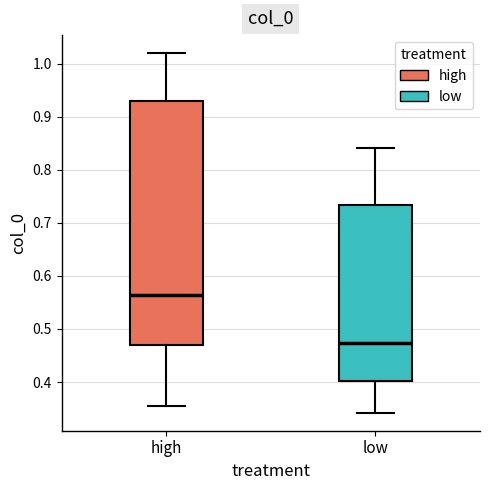

Comparing the boxes themselves (not the whiskers), which one is the tallest?

high